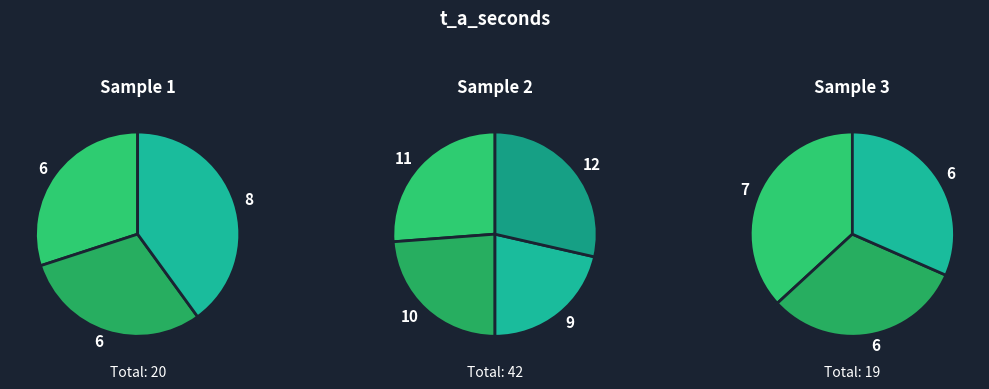

What percentage is NOT represented by 5?

100.0%